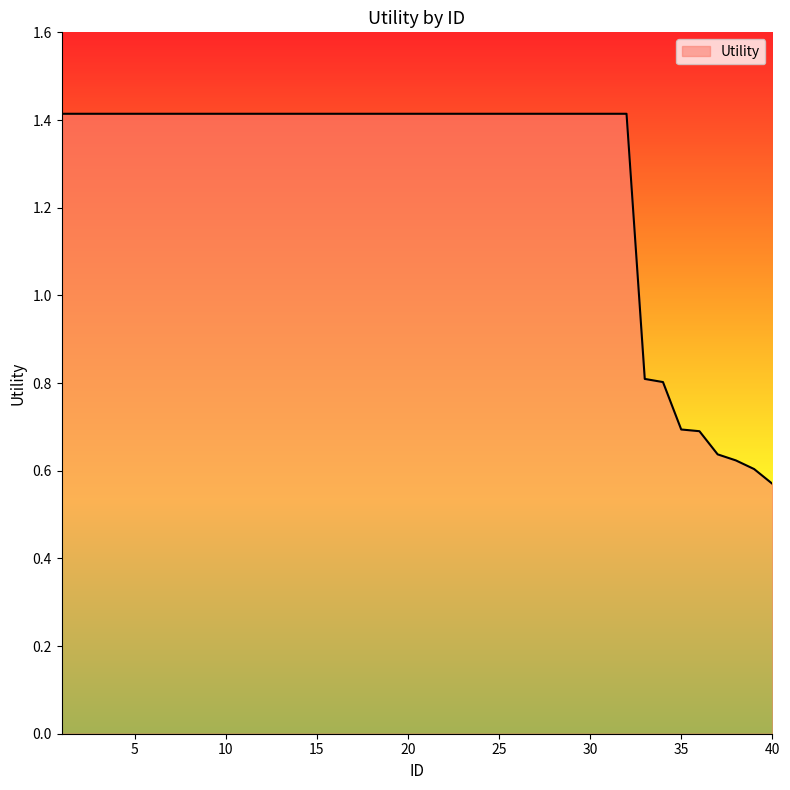

What is the maximum value shown in the chart?

1.4